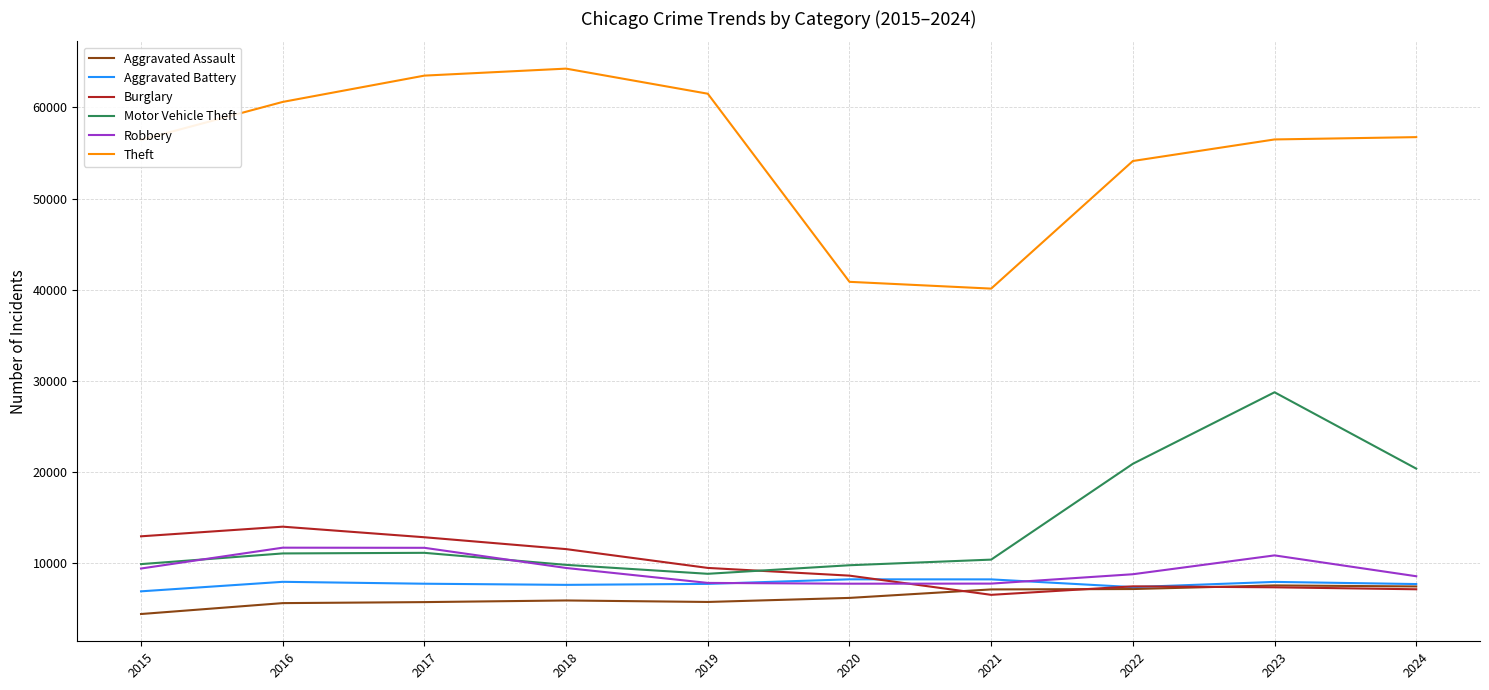

In Aggravated Assault, how many points are higher than both neighbors (excluding endpoints)?

2